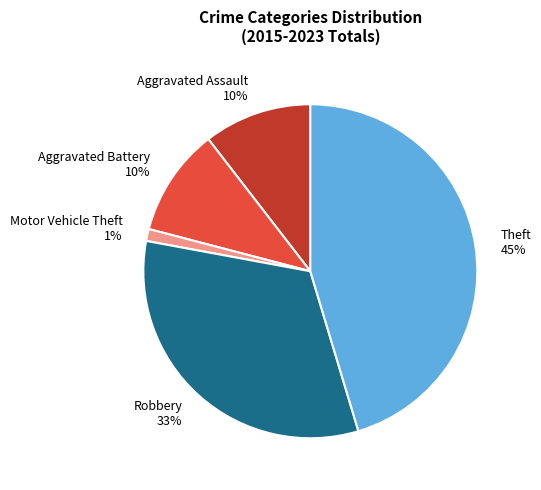

True or false: Motor Vehicle Theft accounts for 11% of the total.

False